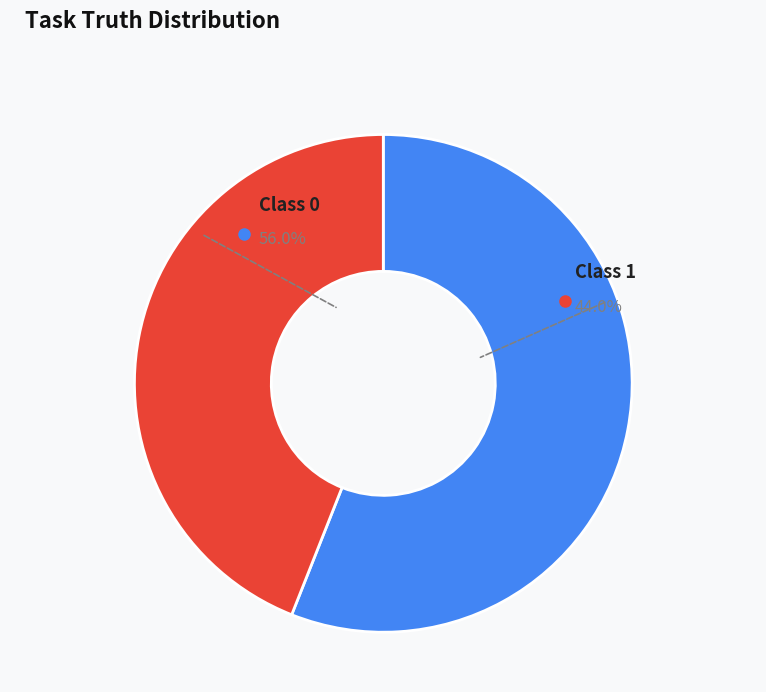

To the nearest percent, what portion does 0 represent?

56%